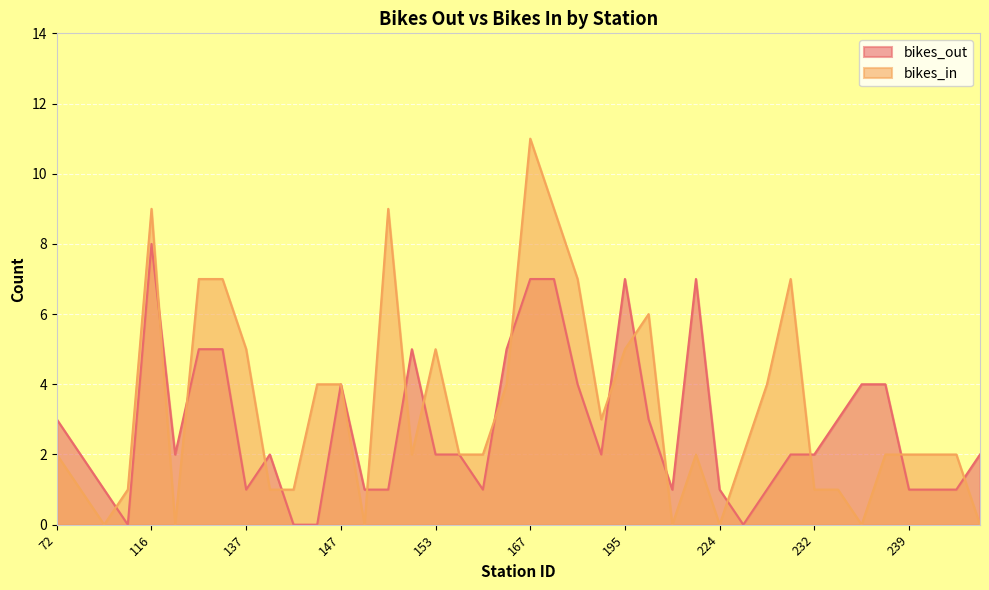

True or false: bikes_out has a value of 1 at 243.

True